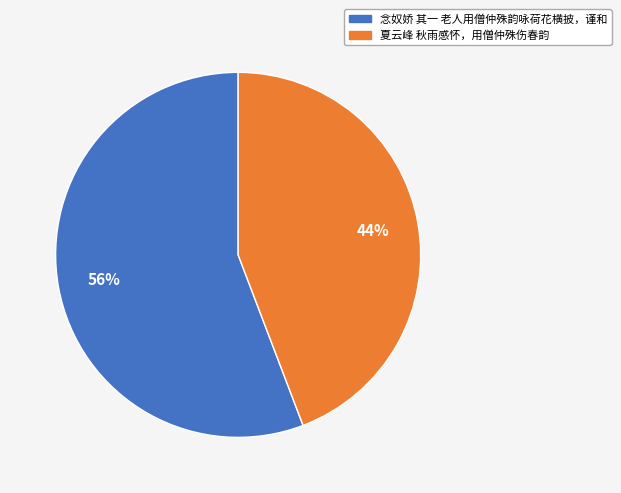

Rank the categories by value from lowest to highest.

夏云峰 秋雨感怀，用僧仲殊伤春韵, 念奴娇 其一 老人用僧仲殊韵咏荷花横披，谨和